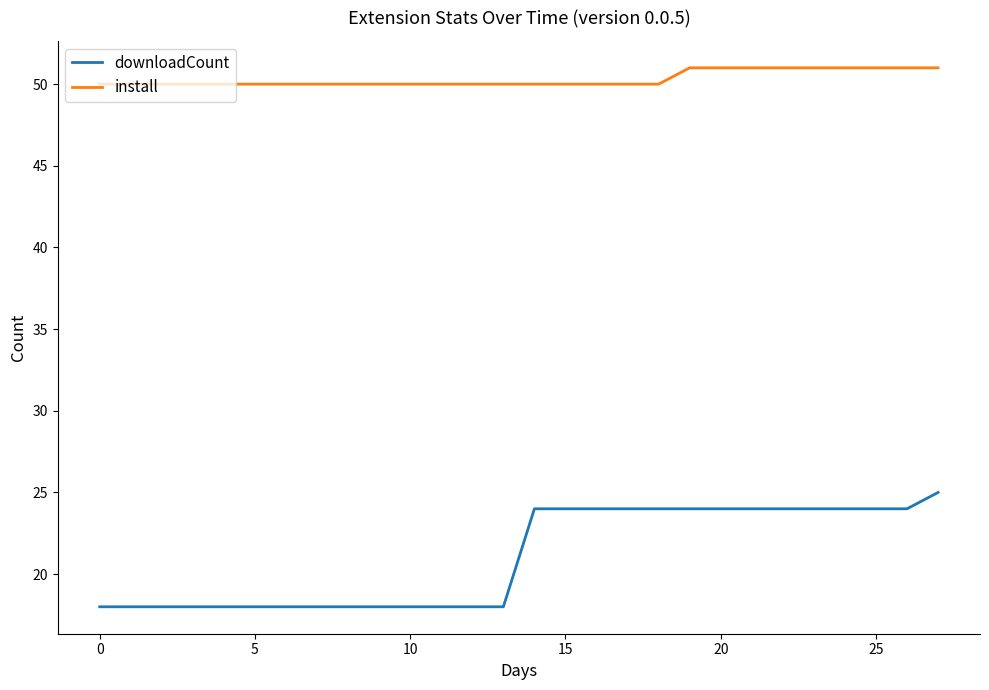

List the series in order of their overall mean, highest first.

install, downloadCount